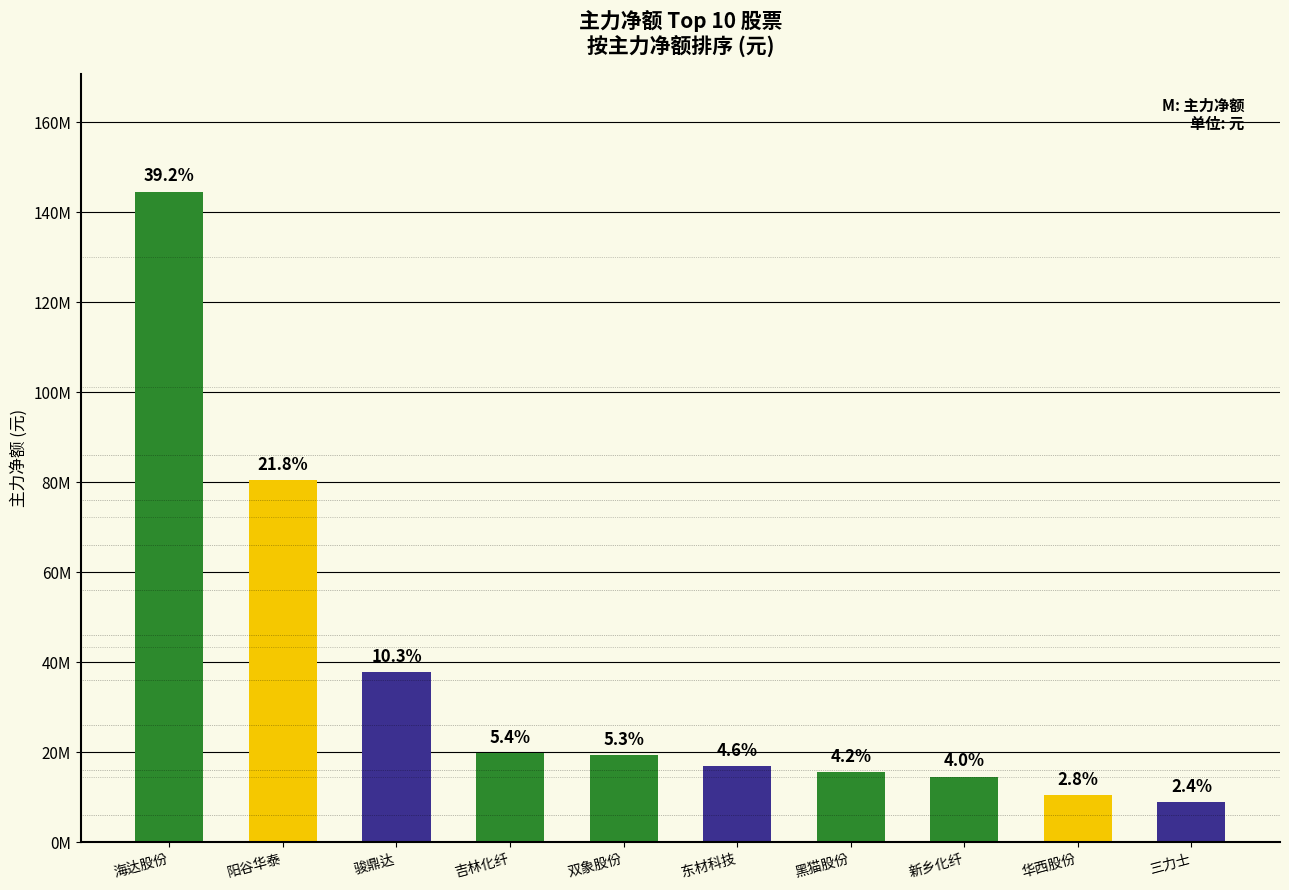

Which label corresponds to the largest value in the chart?

海达股份